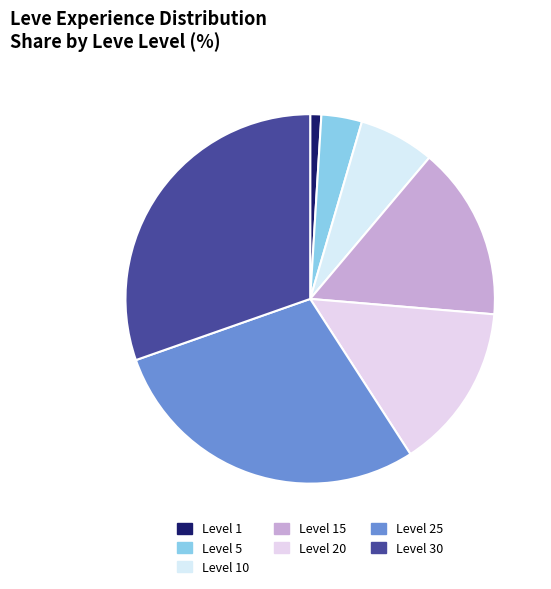

Which slice is the smallest?

Level 1